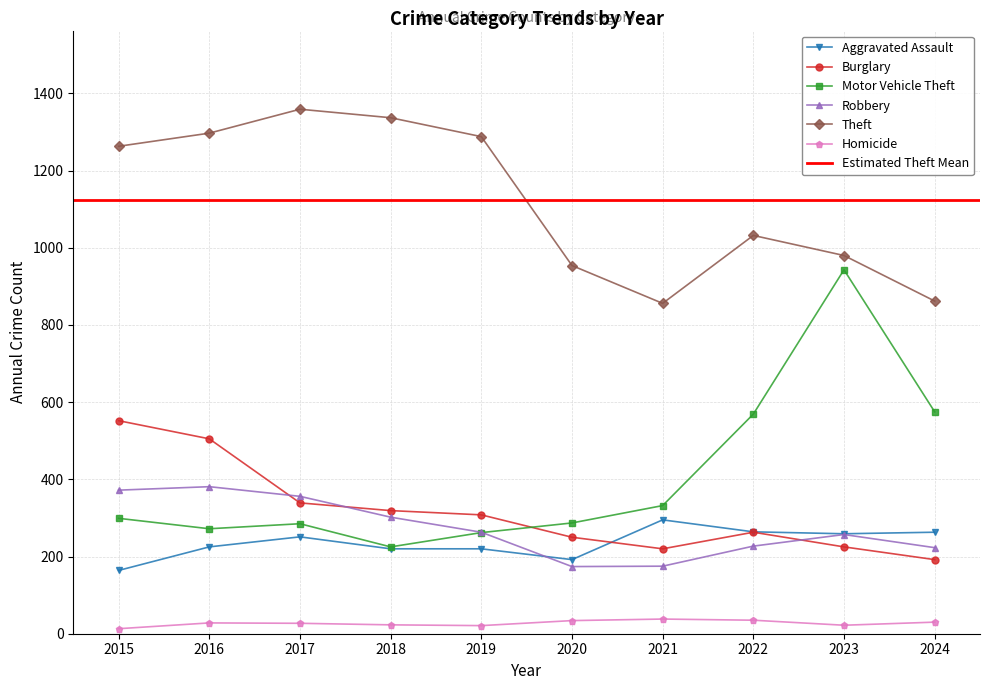

Which category has the lowest value across all series?

2015